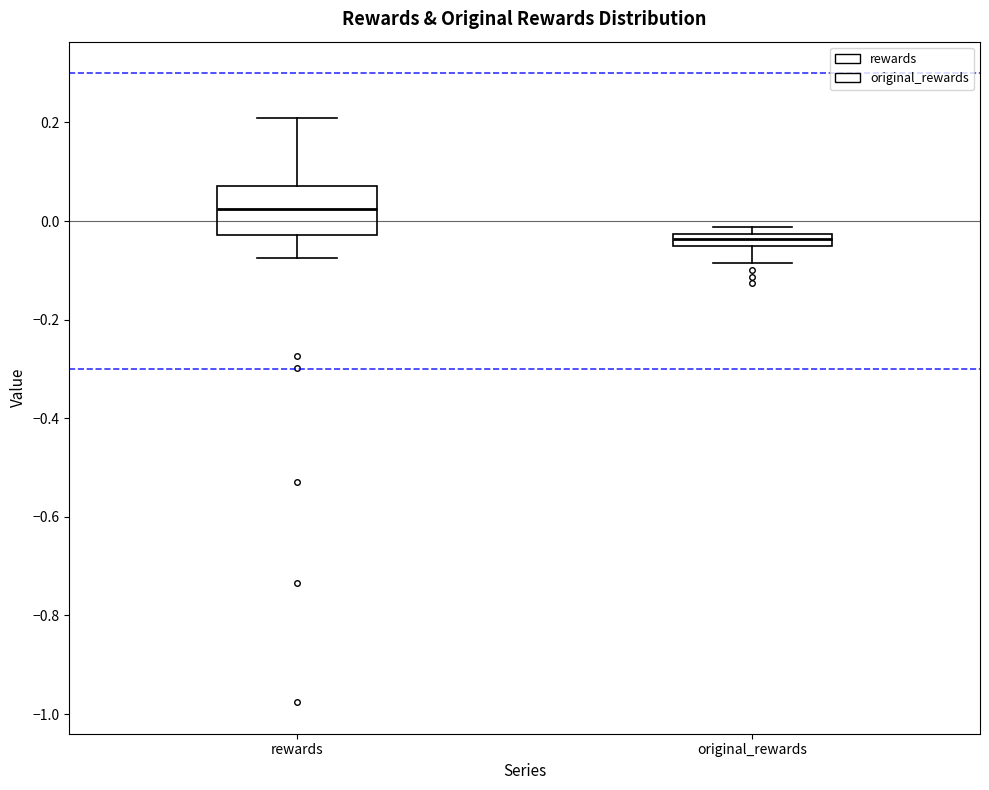

Comparing the boxes themselves (not the whiskers), which one is the tallest?

rewards